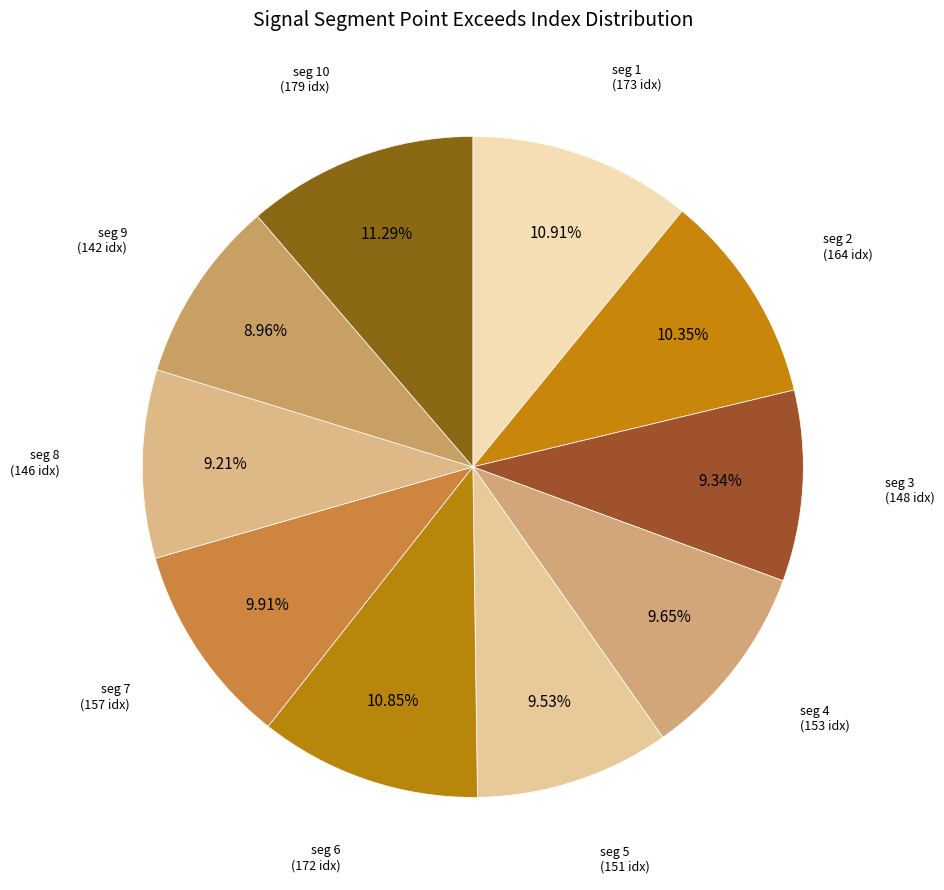

To the nearest percent, what is the difference between the largest and smallest slice percentages?

2%